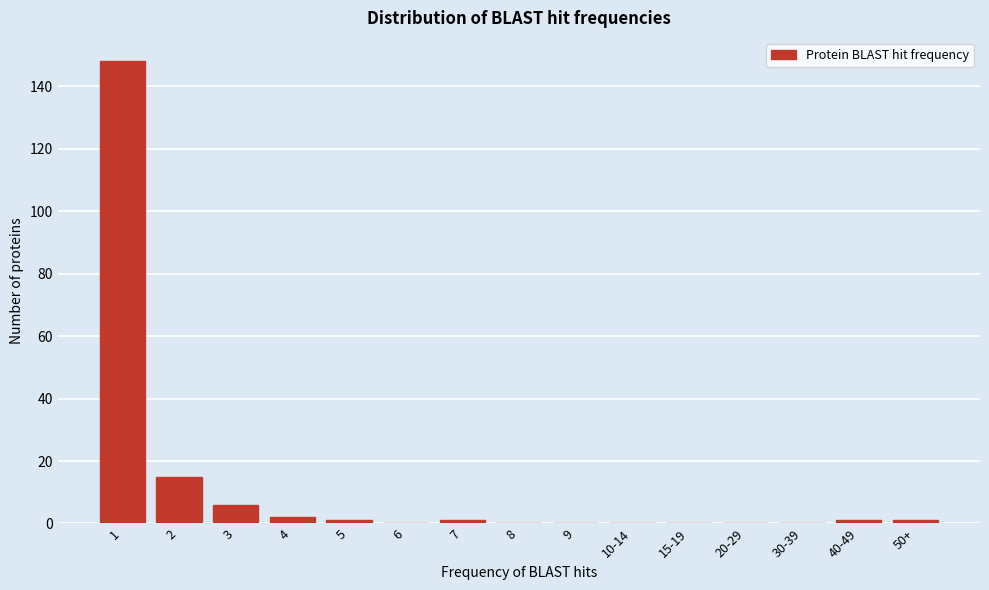

Reading left to right, transcribe all the data shown in this chart.

1=148	2=15	3=6	4=2	5=1	6=0	7=1	8=0	9=0	10-14=0	15-19=0	20-29=0	30-39=0	40-49=1	50+=1